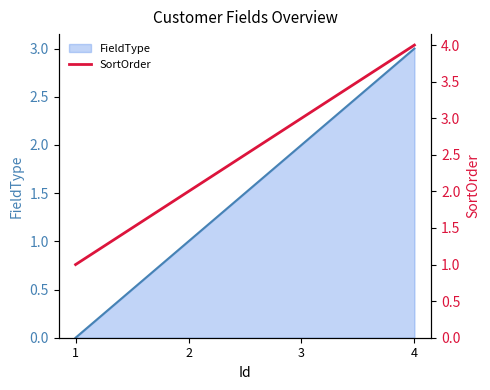

The value of FieldType at 1 is -2. True or false?

False